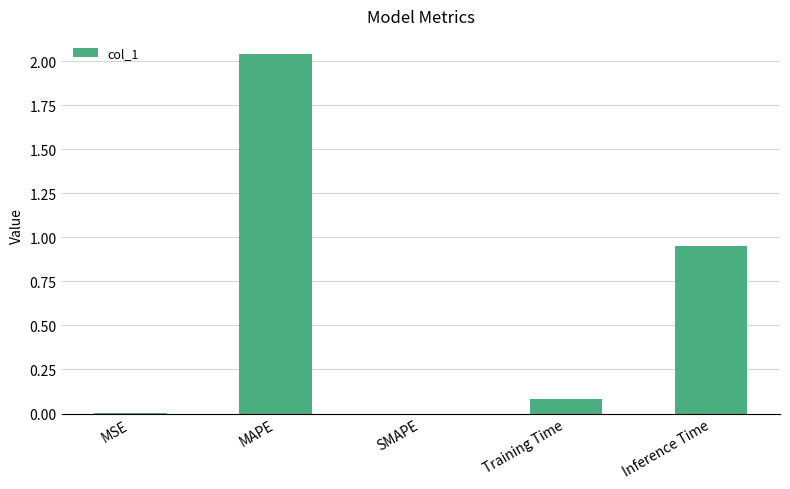

At which label is the value closest to 1?

Inference Time